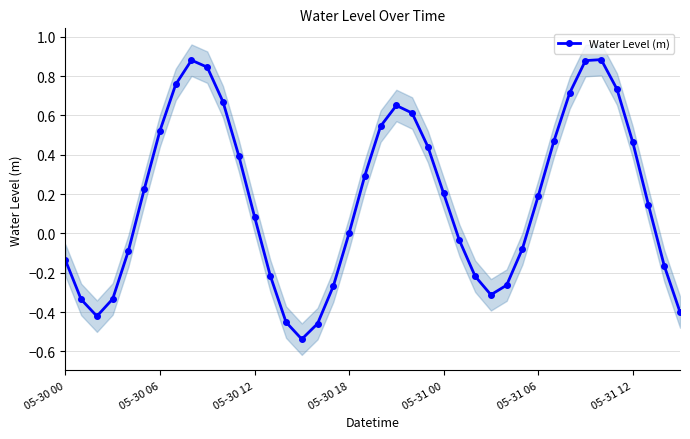

In Water Level (m), how many points are higher than both neighbors (excluding endpoints)?

3